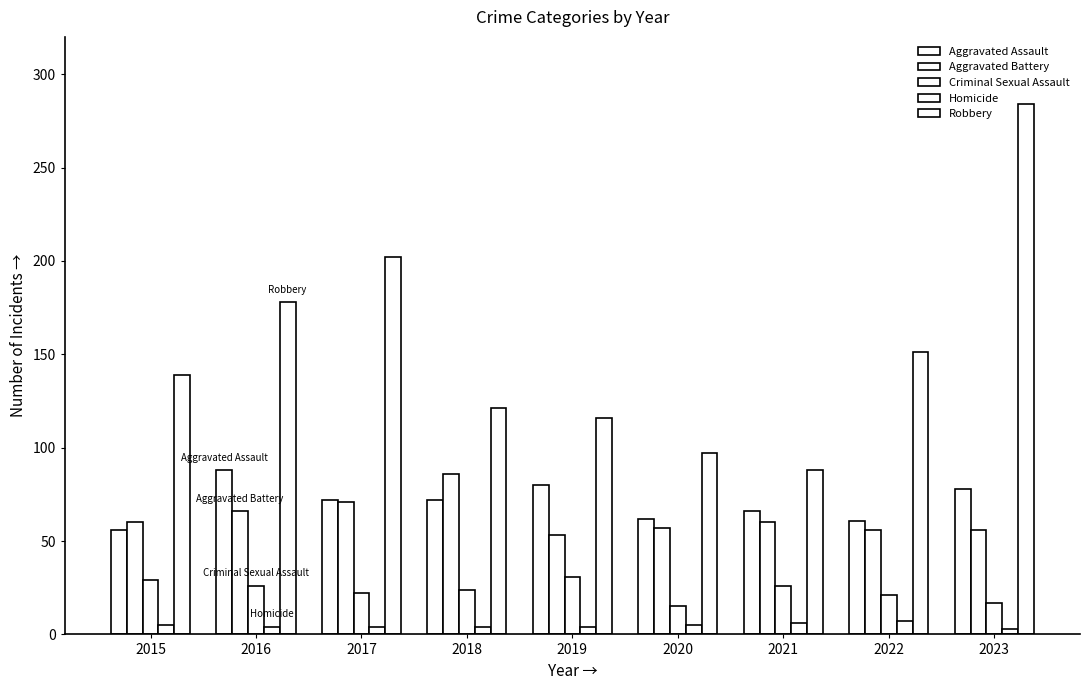

How many categories are shown in the chart?

9